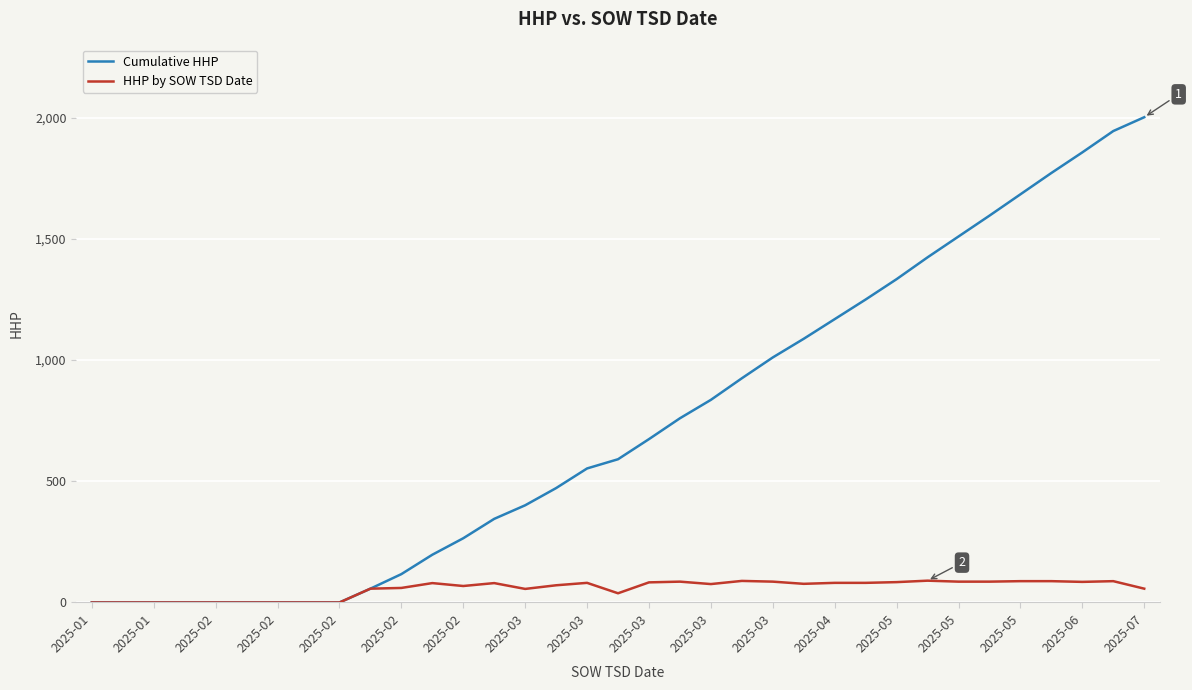

How many series are shown in this chart?

2